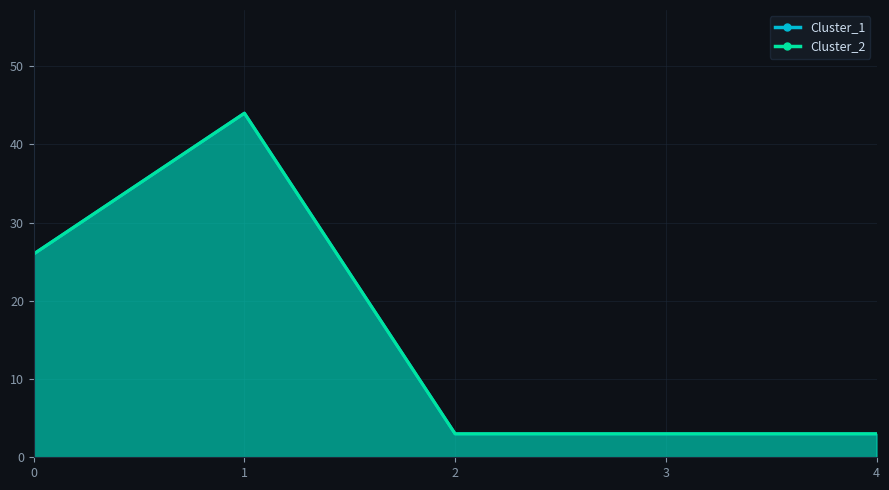

Reading right to left, extract all data points from this chart.

Cluster_1: 4=3	3=3	2=3	1=44	0=26
Cluster_2: 4=3	3=3	2=3	1=44	0=26